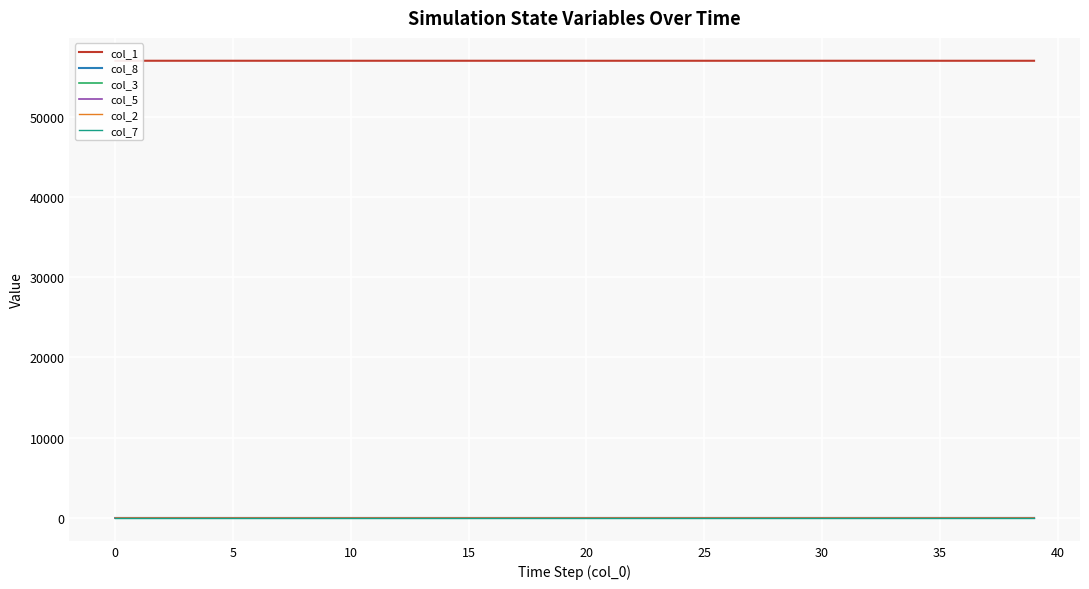

True or false: col_7 has a value of 0.0 at 15.

False